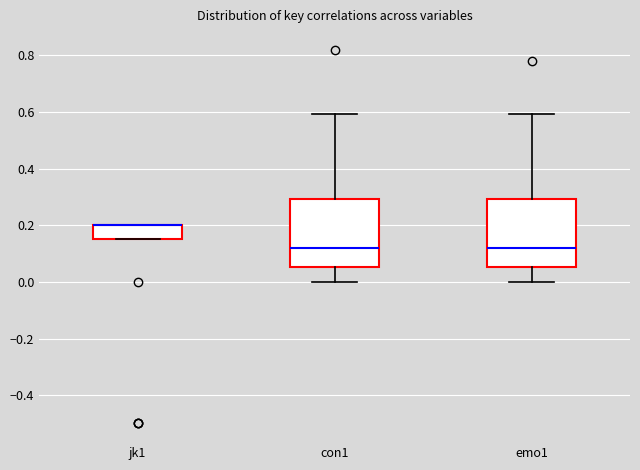

Reading left to right, transcribe this box plot: for each box, give where its median line is, the range the box spans, and where its two whiskers end, as read against the y-axis. The values are not printed on the chart, so give them approximately, as read against the axis.

jk1: median 0.20 (drawn on the box's upper edge), box 0.16 to 0.20, whiskers 0.16 to 0.20
con1: median 0.12, box 0.06 to 0.30, whiskers 0.00 to 0.60
emo1: median 0.12, box 0.06 to 0.30, whiskers 0.00 to 0.60